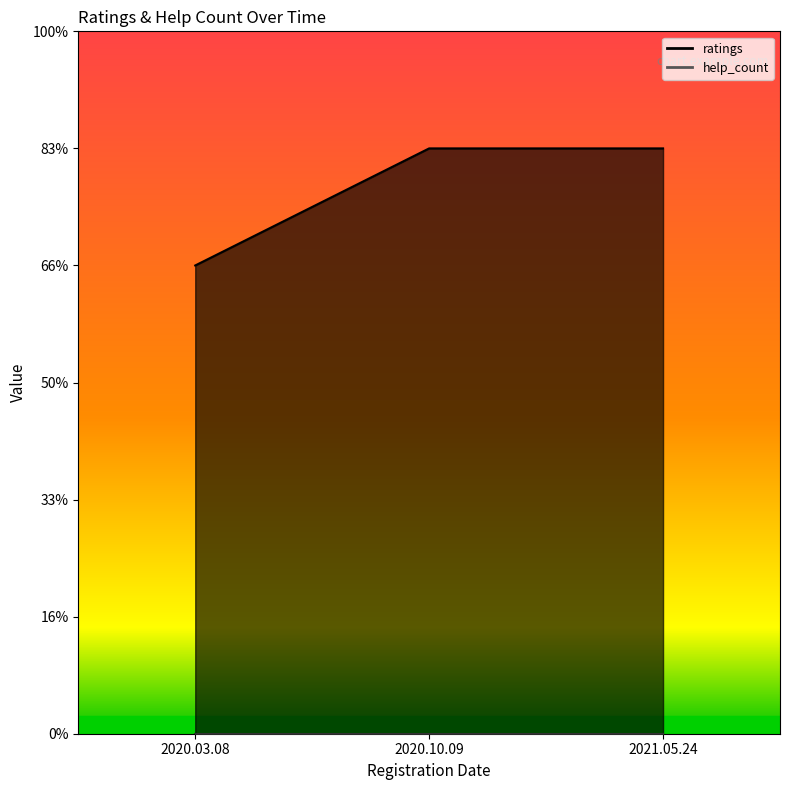

List the labels in order of value, largest first.

2020.10.09, 2021.05.24, 2020.03.08